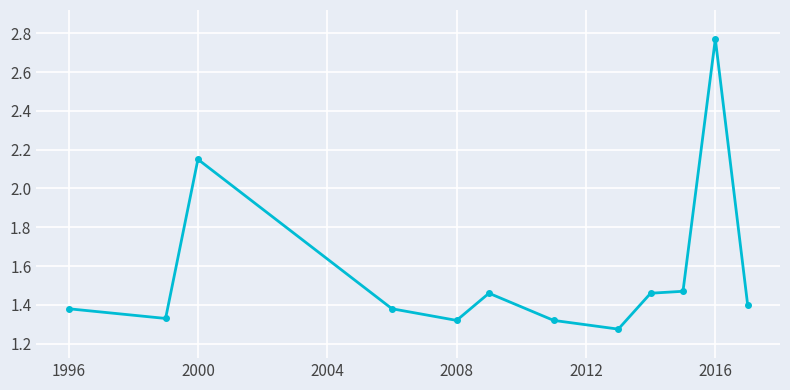

Count the values in the range 1 to 2.

10